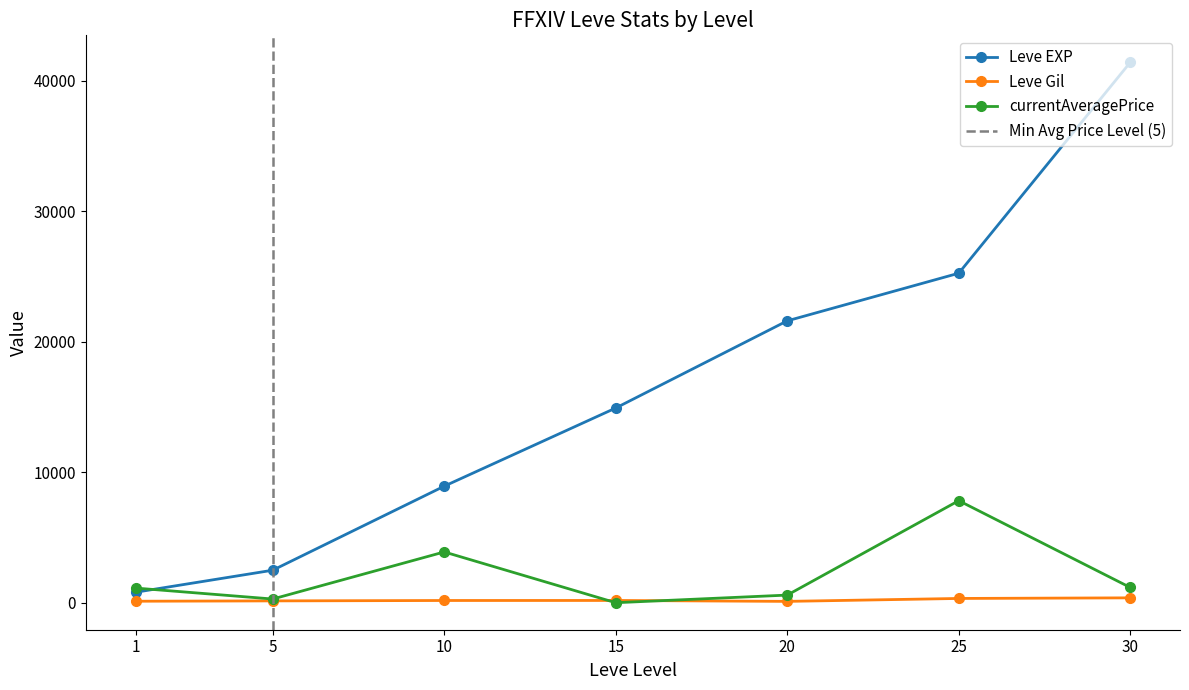

How many categories are shown in the chart?

7